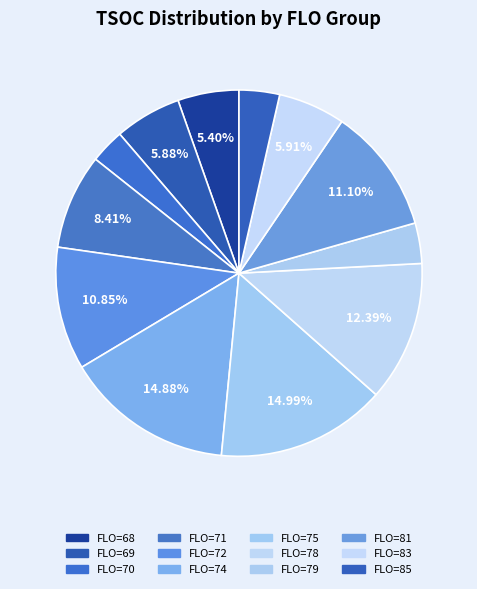

How many slices are in this pie chart?

12